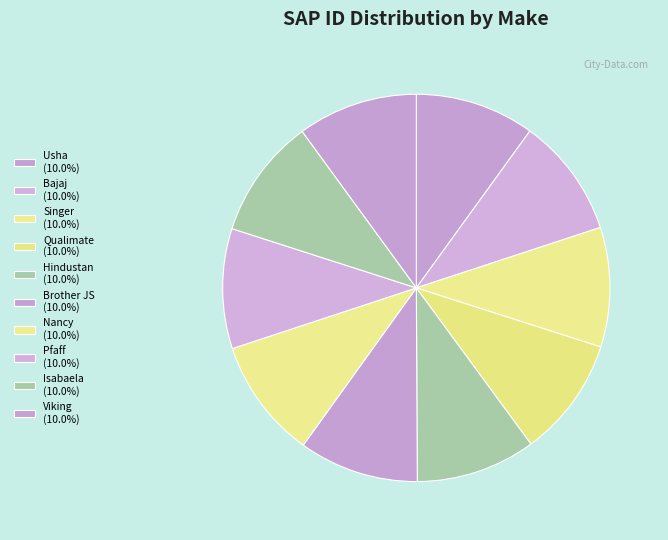

How many segments does this pie chart have?

10